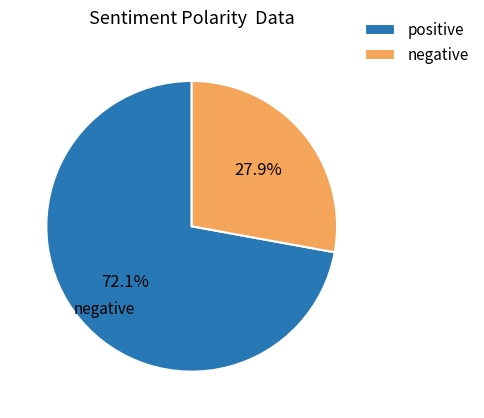

Does any single category account for the majority?

Yes